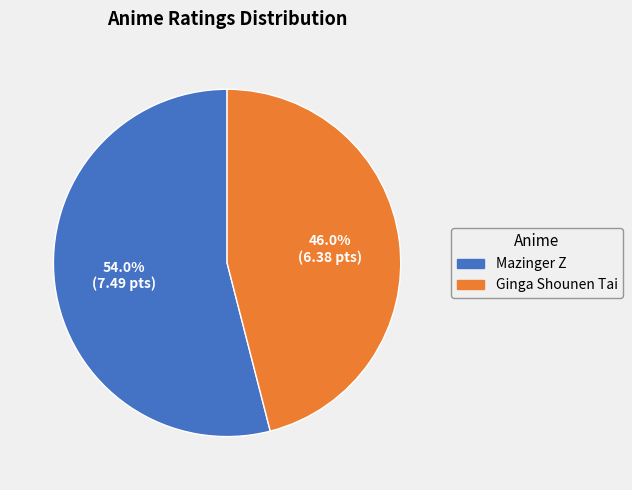

What percentage is the Ginga Shounen Tai slice, to the nearest percent?

46%